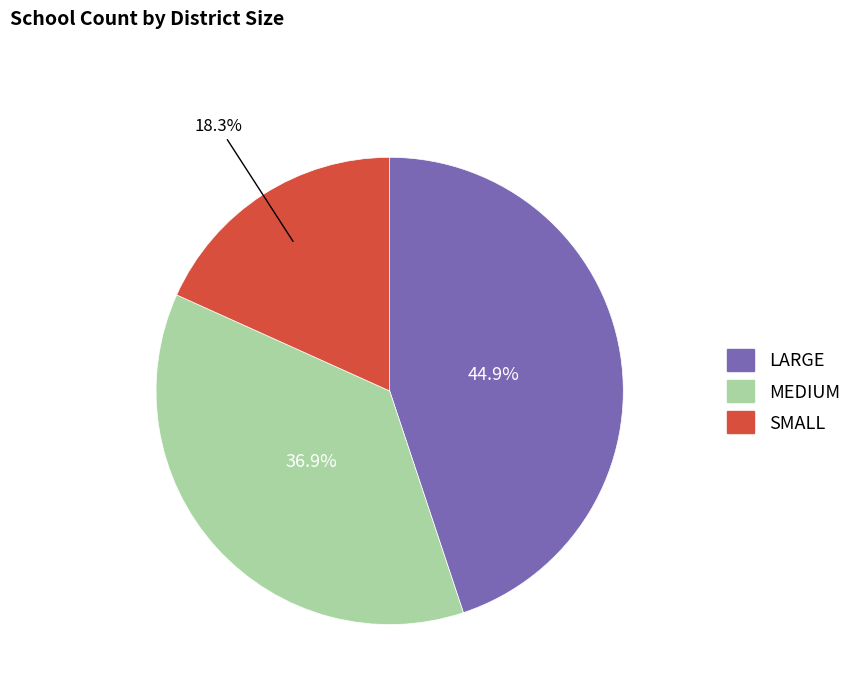

Approximately how many times larger is the value at SMALL compared to LARGE?

0.4